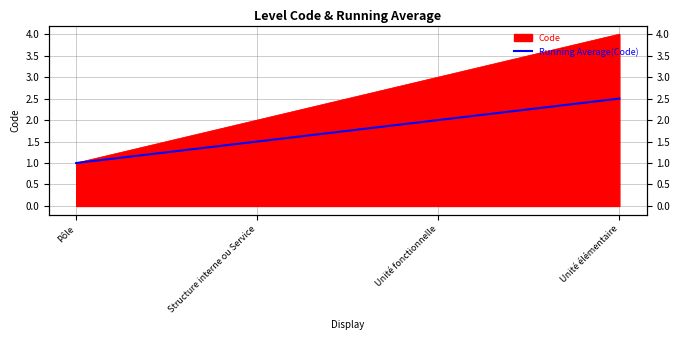

What is the change in value from Pôle to Structure interne ou Service?

+0.5